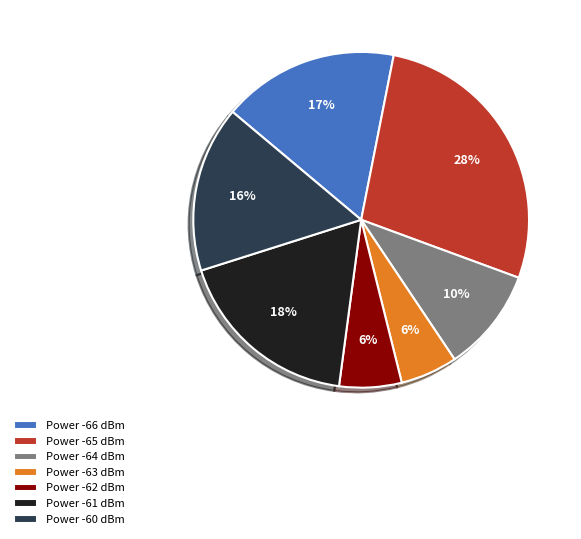

What is the ratio of the value at Power -63 dBm to the value at Power -61 dBm?

0.3